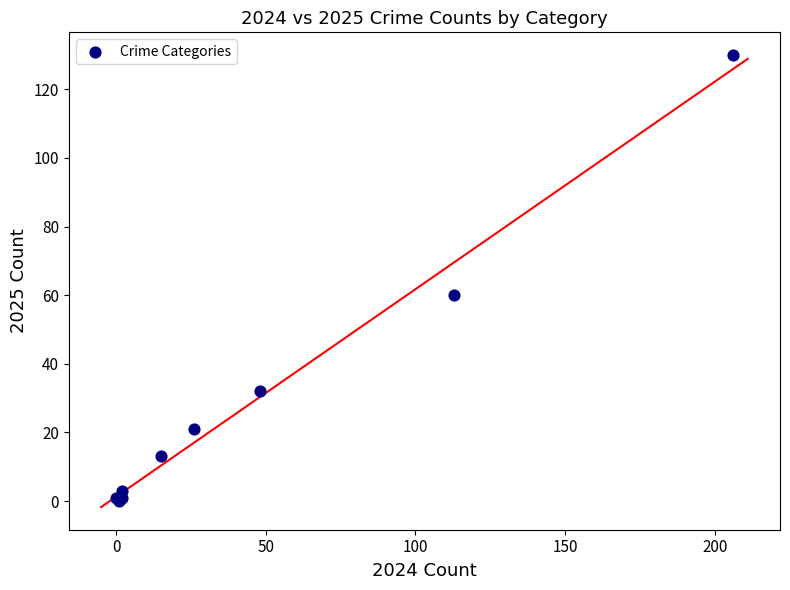

What Y value in the scatter plot is closest to 65?

60